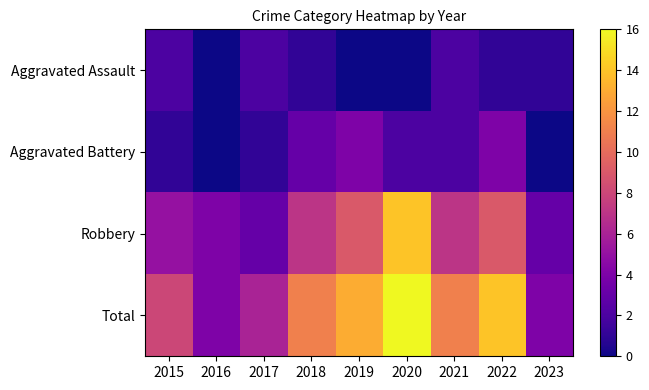

Rank the series by their maximum value, from highest to lowest.

Total, Robbery, Aggravated Battery, Aggravated Assault